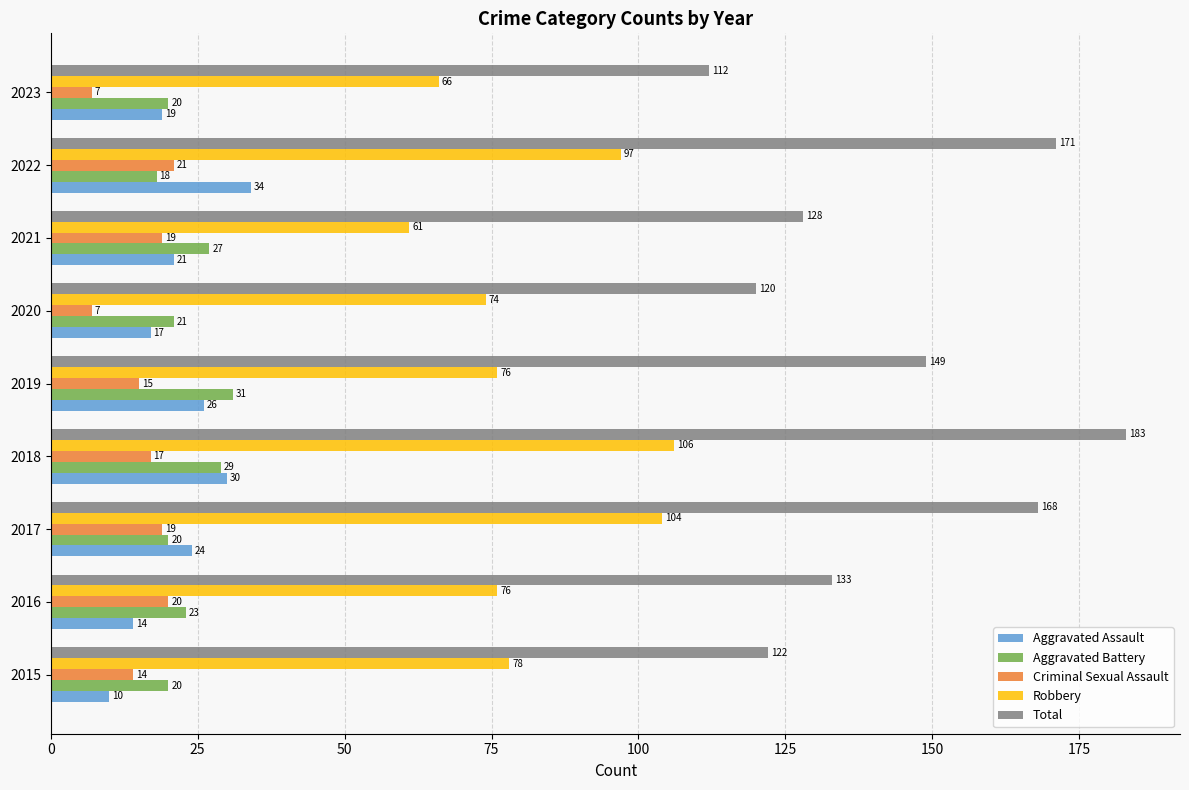

What is the difference between the Total values at 2016 and 2023?

21